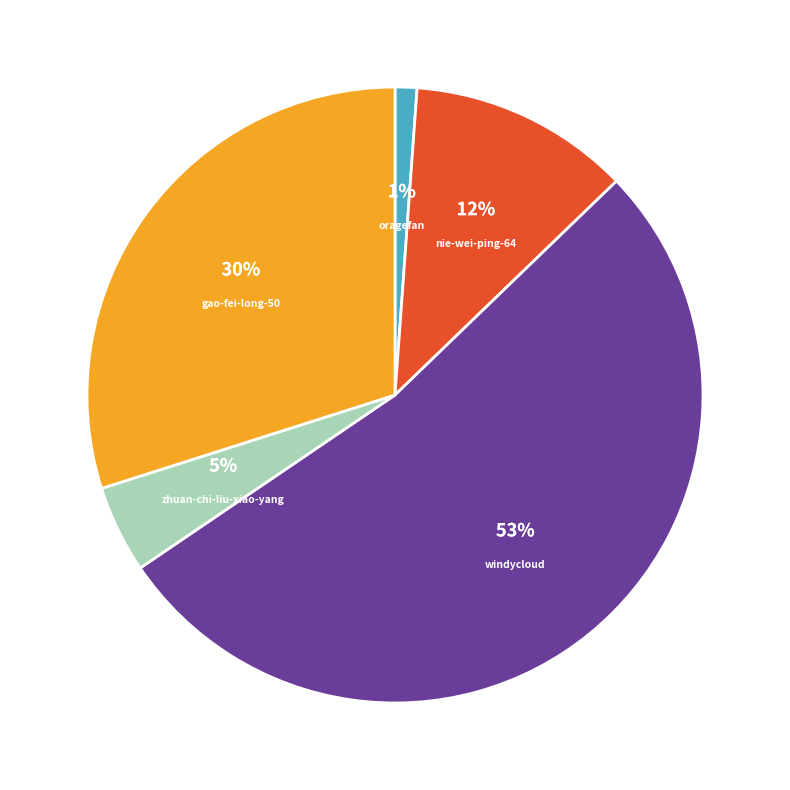

To the nearest percent, what is the average slice percentage?

20%